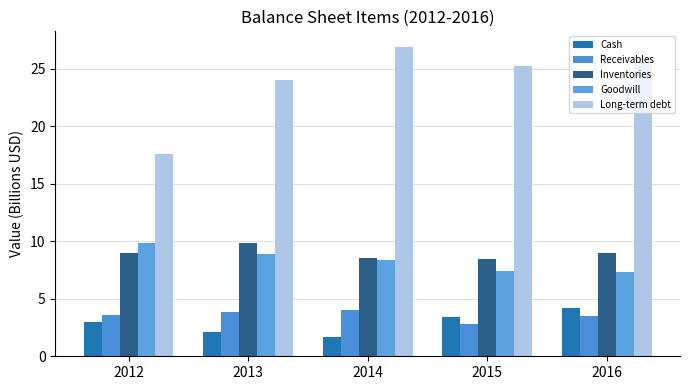

Reading right to left, transcribe all the data shown in this chart.

Cash: 4.2	3.4	1.7	2.2	3.0
Receivables: 3.5	2.8	4.0	3.9	3.6
Inventories: 9.0	8.5	8.6	9.8	8.9
Goodwill: 7.3	7.4	8.4	8.9	9.9
Long-term debt: 25.9	25.2	26.9	24.0	17.6